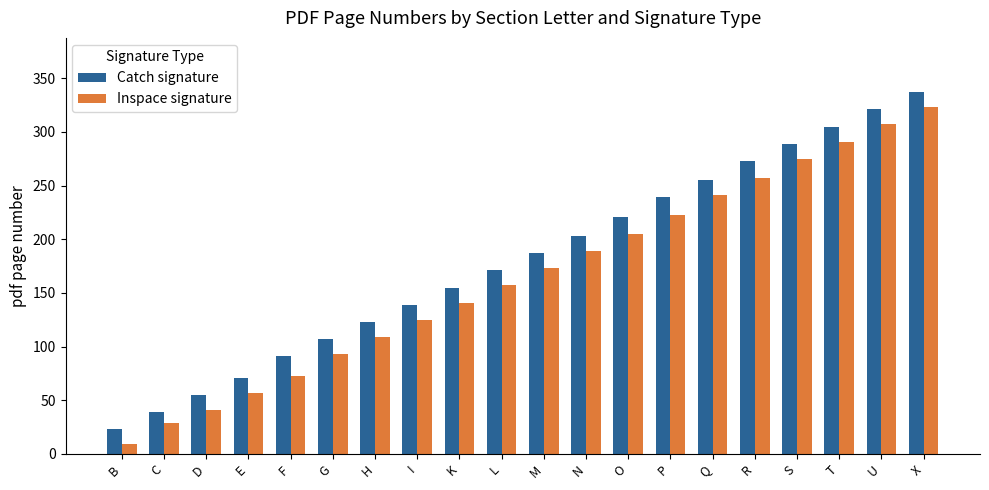

What is the average value of the Inspace signature series?

166